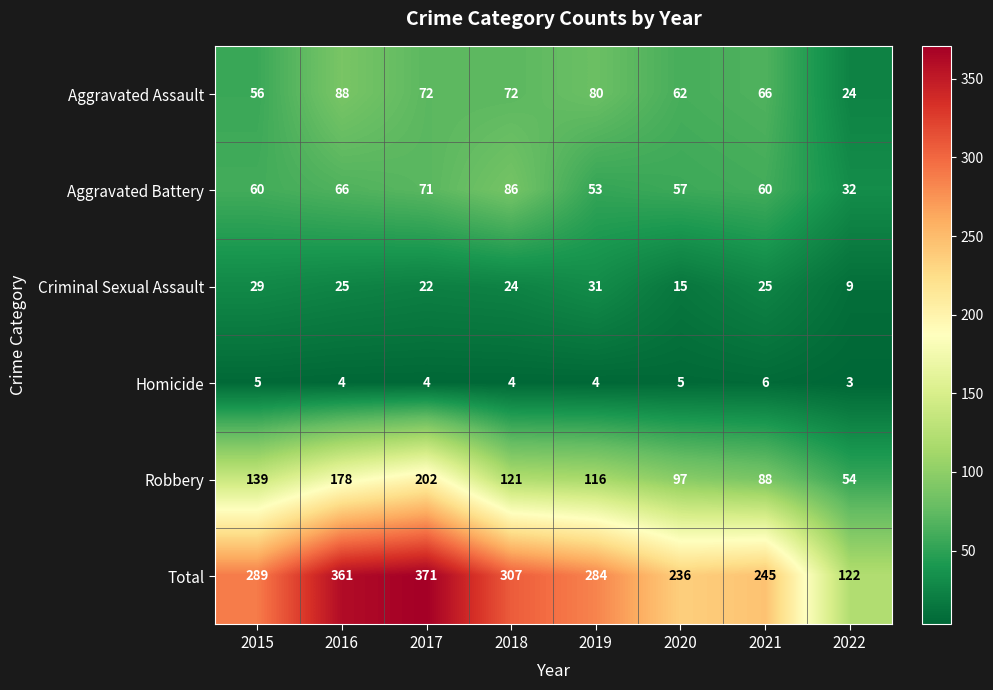

What is the approximate value of Homicide at 2021?

6